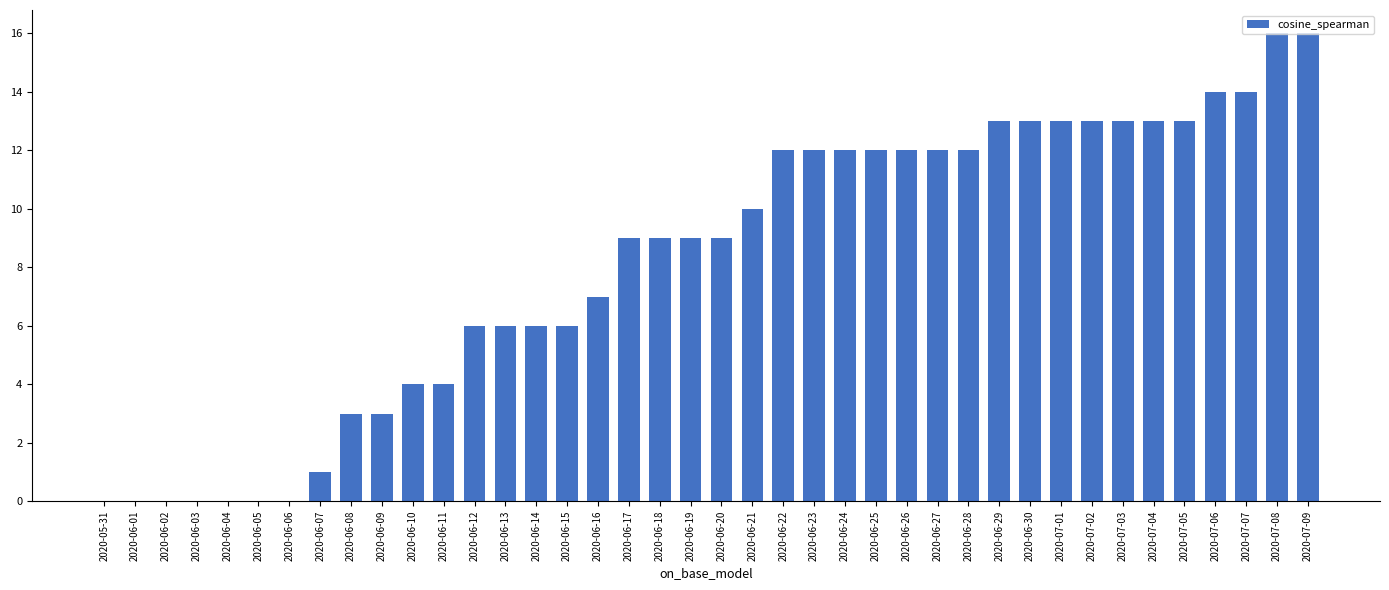

Is it true that the value at 2020-07-07 is 24?

False